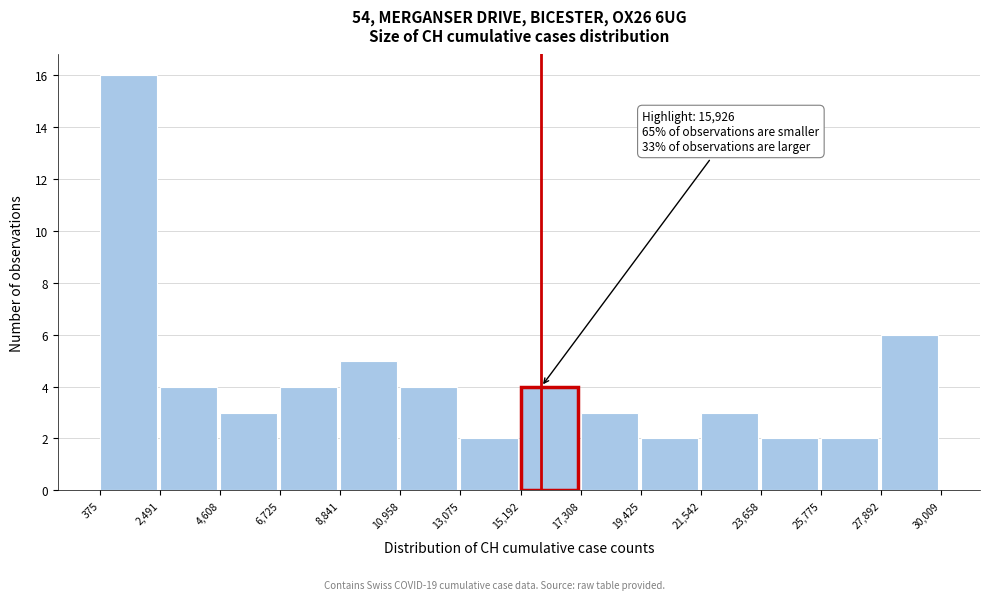

Over which range of the x-axis is the bar tallest?

375 to 2,491